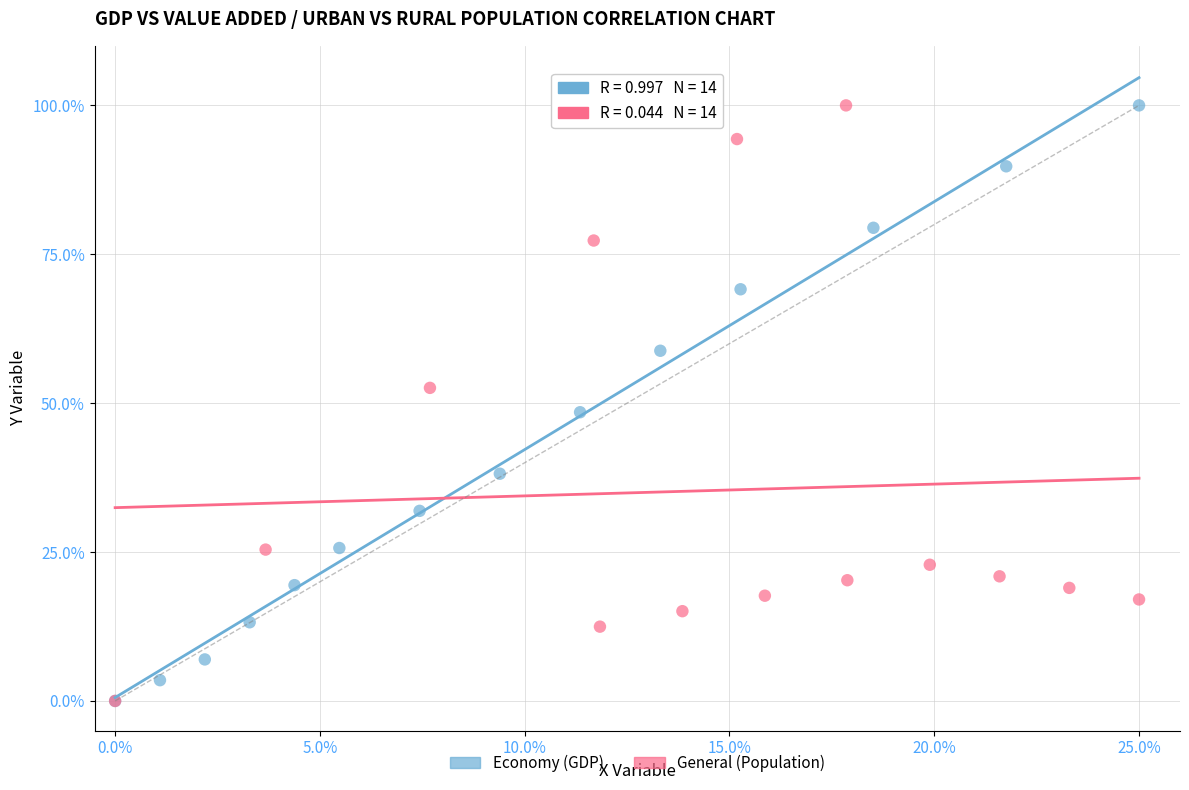

What are all the series names shown in the legend?

Economy (GDP), General (Population)